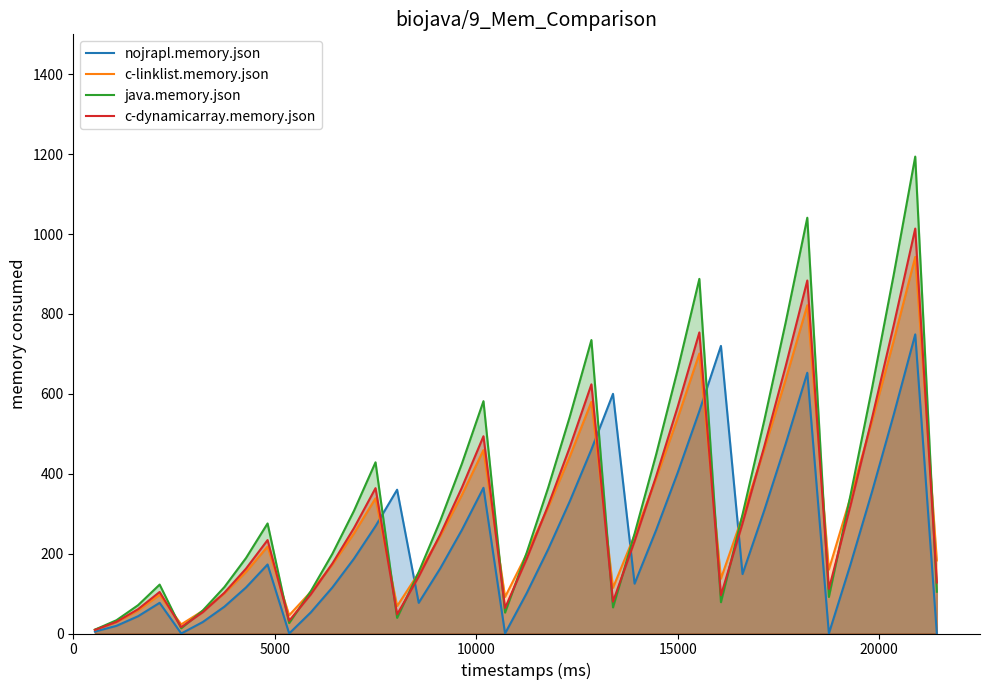

What is the maximum value for java.memory.json?

1193.9